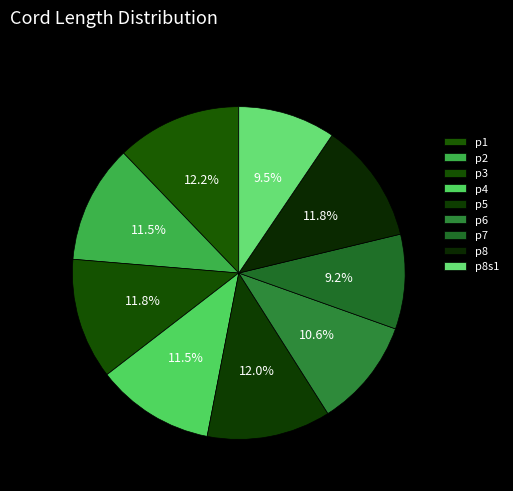

True or false: p3 accounts for 22% of the total.

False